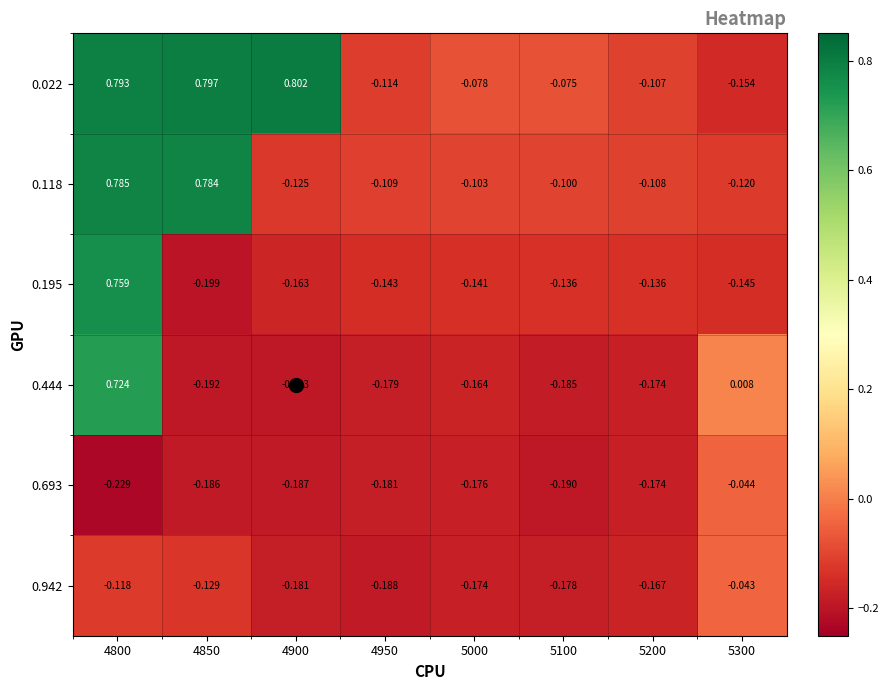

Which series has the largest range (max minus min)?

0.195